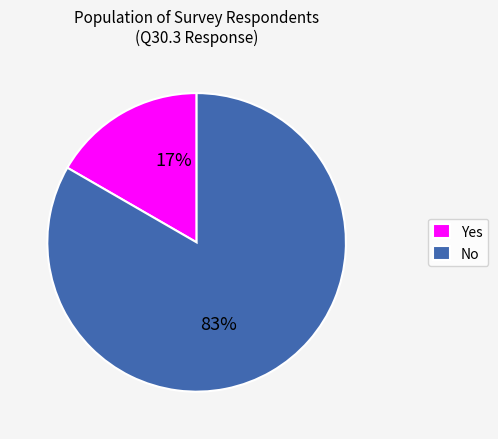

Rank the categories by value from lowest to highest.

Yes, No